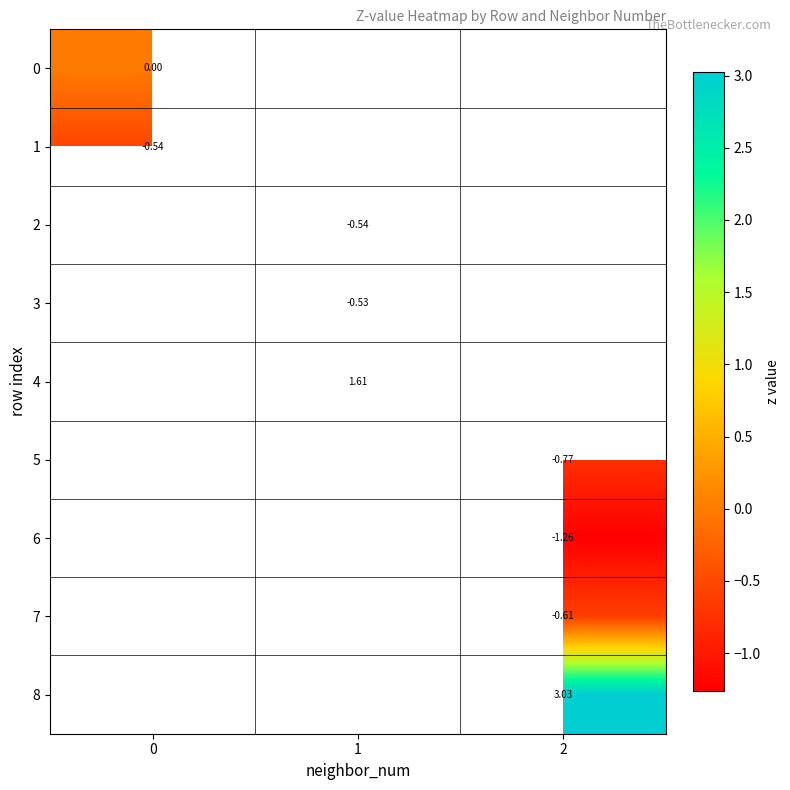

Count the number of data series in this chart.

9